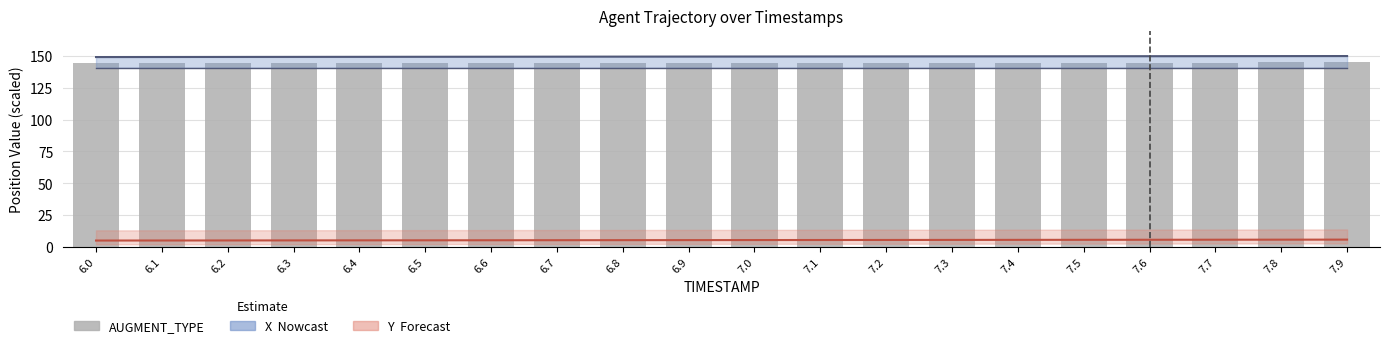

List the labels in order of value, largest first.

7.9, 7.8, 7.7, 7.6, 7.5, 7.4, 7.3, 7.2, 7.1, 7.0, 6.9, 6.8, 6.7, 6.6, 6.5, 6.4, 6.3, 6.2, 6.1, 6.0